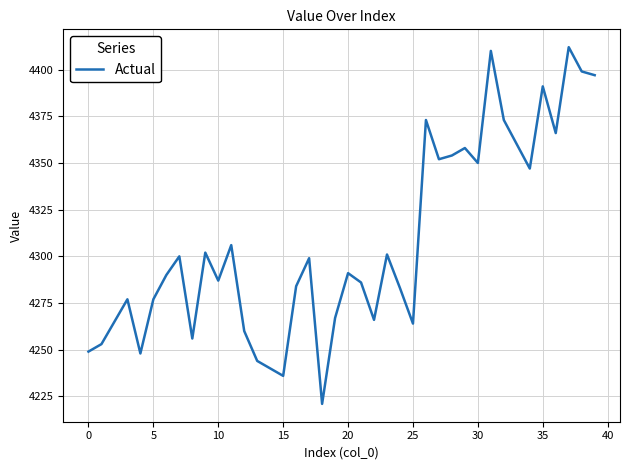

What is the difference between the second highest and minimum values?

189